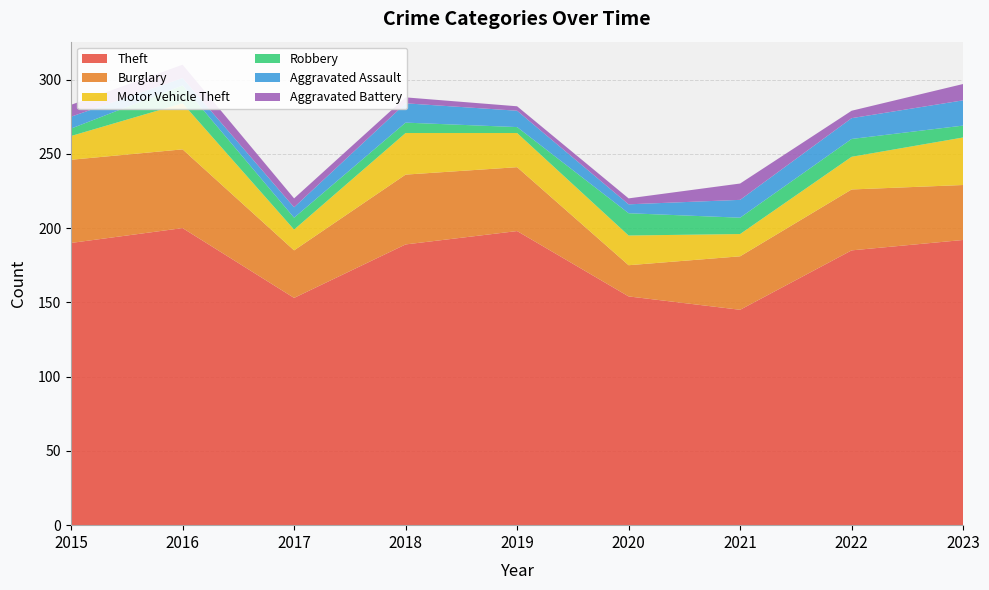

Reading right to left, list all the values displayed in this chart.

Theft: 192	185	145	154	198	189	153	200	190
Burglary: 37	41	36	21	43	47	32	53	56
Motor Vehicle Theft: 32	22	15	20	23	28	14	31	16
Robbery: 8	12	11	15	4	7	8	12	5
Aggravated Assault: 17	14	12	6	11	13	7	5	8
Aggravated Battery: 11	5	11	4	3	4	6	9	8